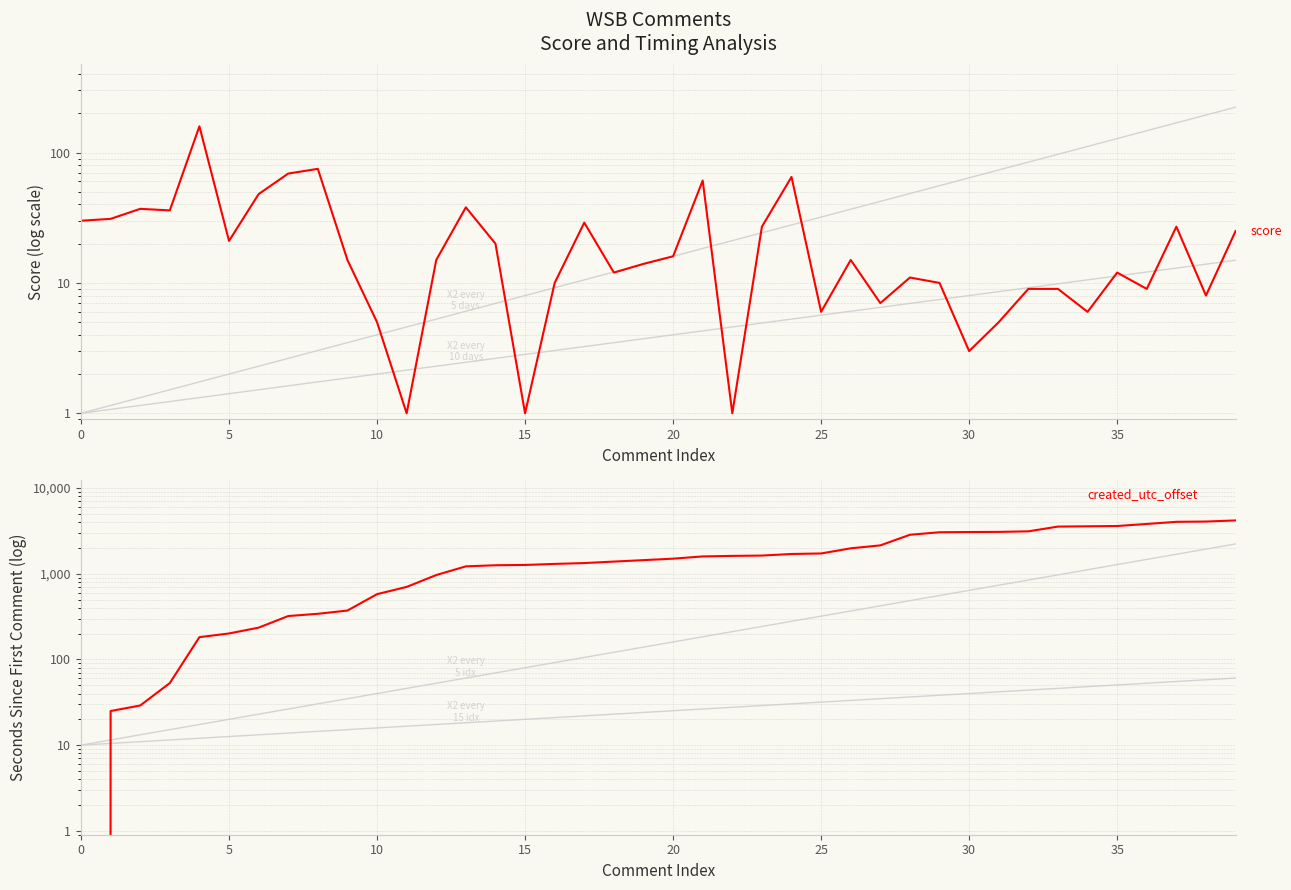

True or false: created_utc_offset has more than 2 points higher than both neighbors.

False